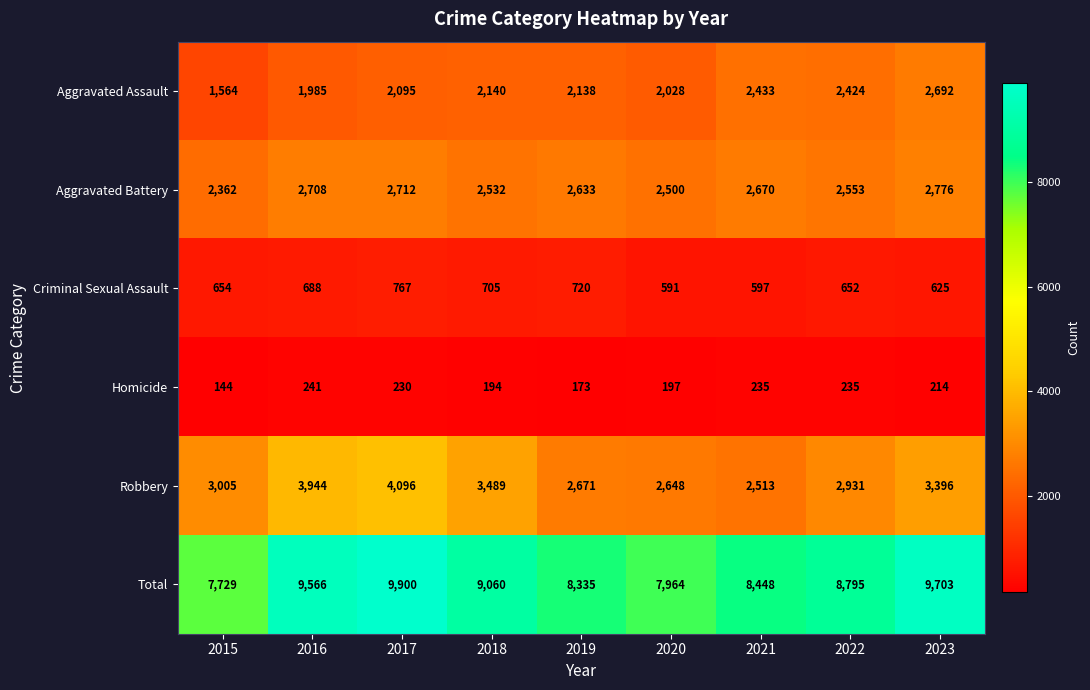

What is the approximate value of Aggravated Assault at 2020?

2028